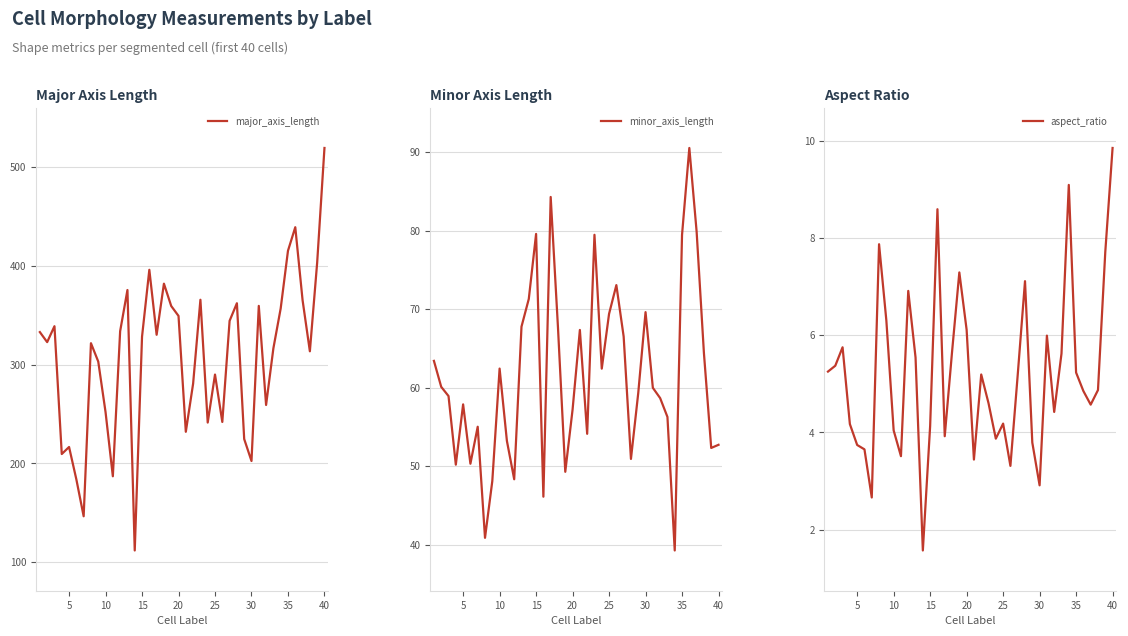

Which category has the highest value in the major_axis_length series?

40